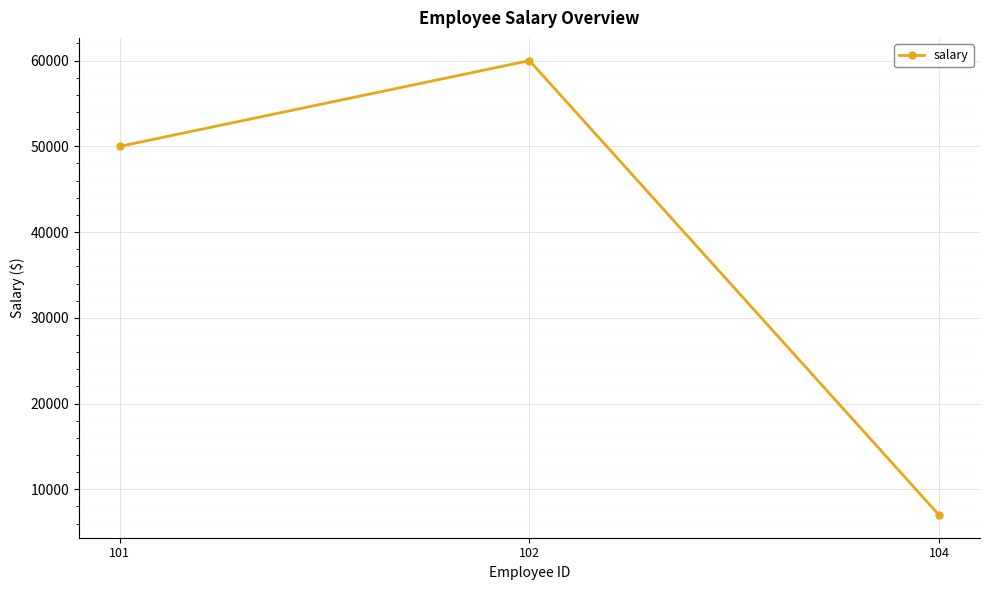

How many categories are shown in the chart?

3